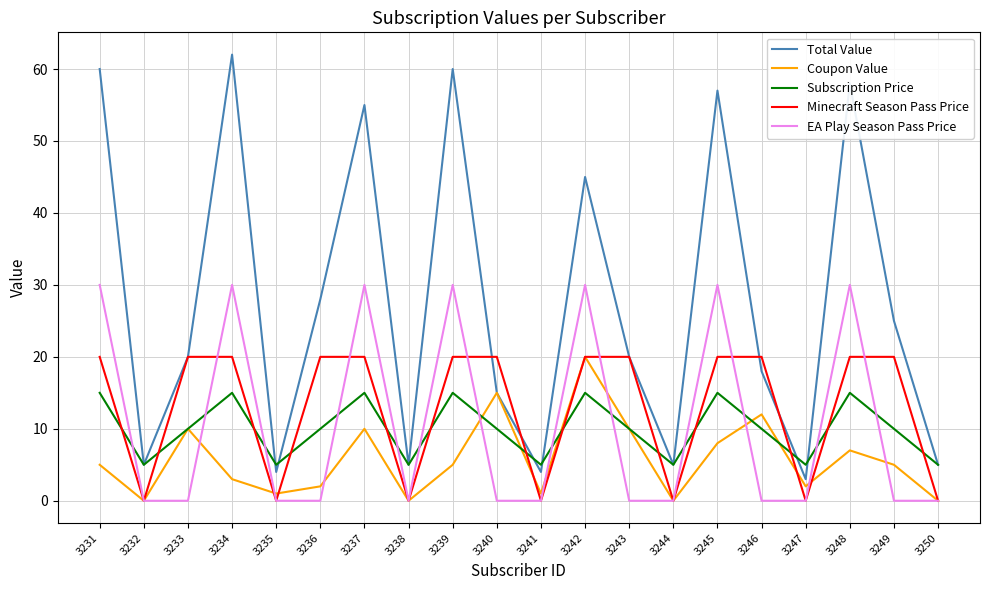

At how many categories does at least one series exceed 6?

13